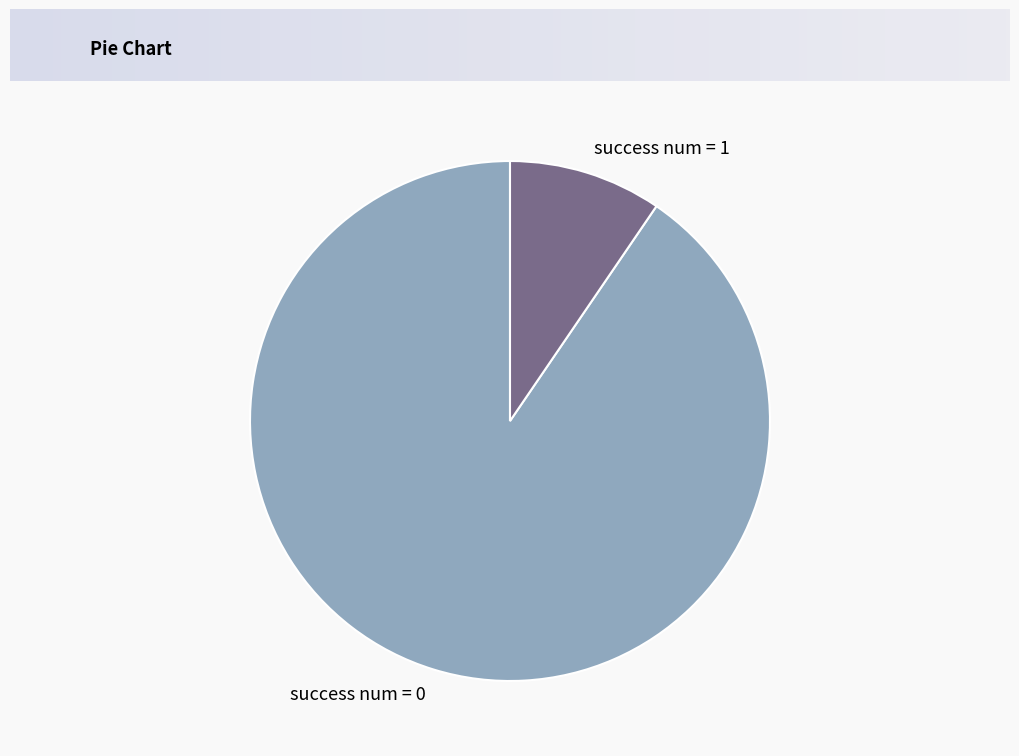

Which category has the biggest portion of the pie?

success num = 0